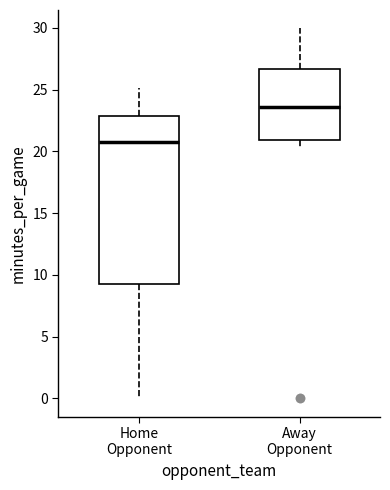

Which box's median line is the highest?

Away Opponent